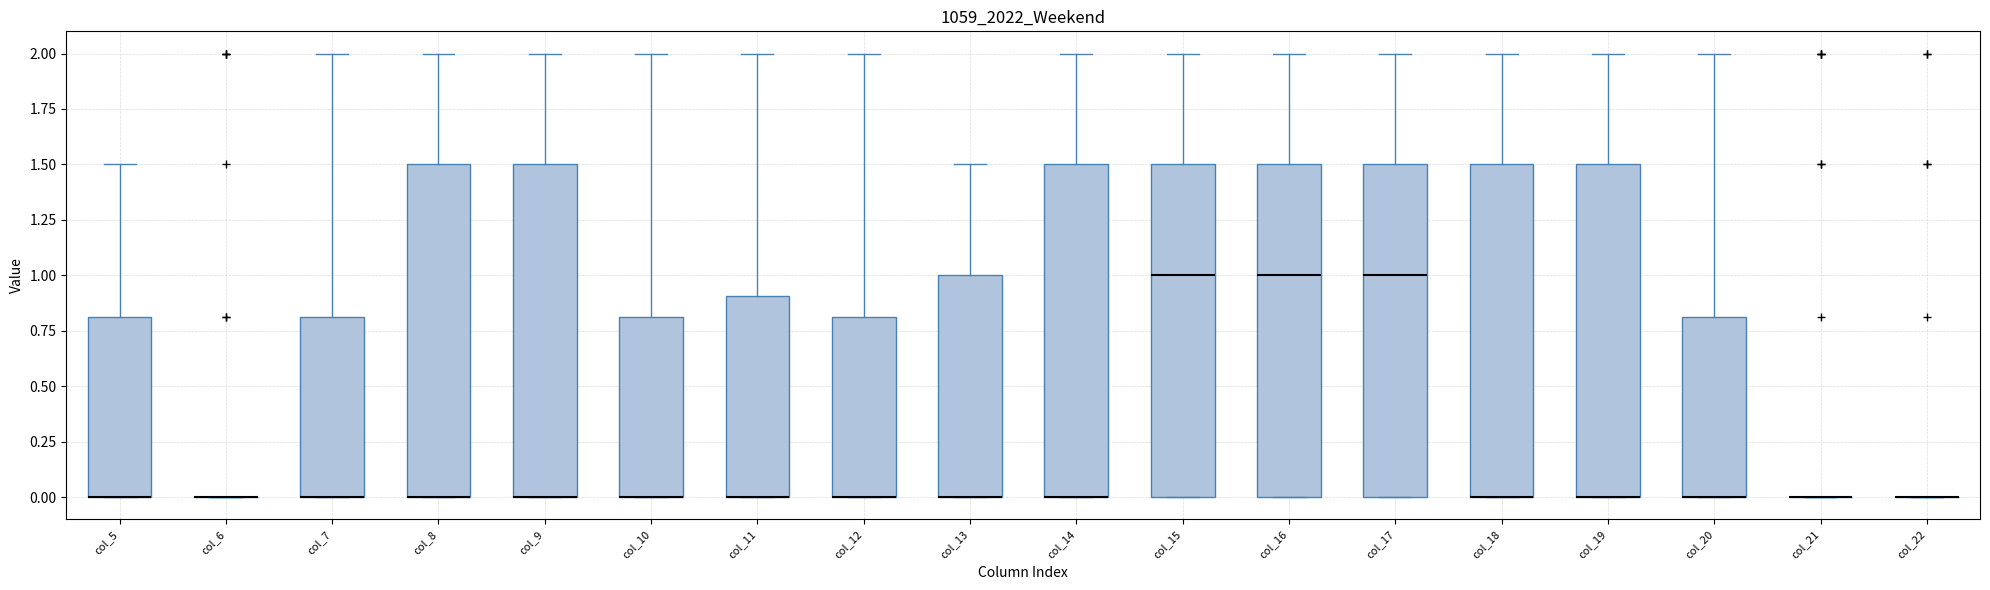

Reading left to right, read every box against the y-axis: the position of its median line, the range the box covers, and the ends of its whiskers. The values are not printed on the chart, so give them approximately, as read against the axis.

col_5: median 0.0 (drawn on the box's lower edge), box 0.0 to 0.8, whiskers 0.0 to 1.5
col_6: box collapsed to a line at 0.0, whiskers 0.0 to 0.0
col_7: median 0.0 (drawn on the box's lower edge), box 0.0 to 0.8, whiskers 0.0 to 2.0
col_8: median 0.0 (drawn on the box's lower edge), box 0.0 to 1.5, whiskers 0.0 to 2.0
col_9: median 0.0 (drawn on the box's lower edge), box 0.0 to 1.5, whiskers 0.0 to 2.0
col_10: median 0.0 (drawn on the box's lower edge), box 0.0 to 0.8, whiskers 0.0 to 2.0
col_11: median 0.0 (drawn on the box's lower edge), box 0.0 to 0.9, whiskers 0.0 to 2.0
col_12: median 0.0 (drawn on the box's lower edge), box 0.0 to 0.8, whiskers 0.0 to 2.0
col_13: median 0.0 (drawn on the box's lower edge), box 0.0 to 1.0, whiskers 0.0 to 1.5
col_14: median 0.0 (drawn on the box's lower edge), box 0.0 to 1.5, whiskers 0.0 to 2.0
col_15: median 1.0, box 0.0 to 1.5, whiskers 0.0 to 2.0
col_16: median 1.0, box 0.0 to 1.5, whiskers 0.0 to 2.0
col_17: median 1.0, box 0.0 to 1.5, whiskers 0.0 to 2.0
col_18: median 0.0 (drawn on the box's lower edge), box 0.0 to 1.5, whiskers 0.0 to 2.0
col_19: median 0.0 (drawn on the box's lower edge), box 0.0 to 1.5, whiskers 0.0 to 2.0
col_20: median 0.0 (drawn on the box's lower edge), box 0.0 to 0.8, whiskers 0.0 to 2.0
col_21: box collapsed to a line at 0.0, whiskers 0.0 to 0.0
col_22: box collapsed to a line at 0.0, whiskers 0.0 to 0.0